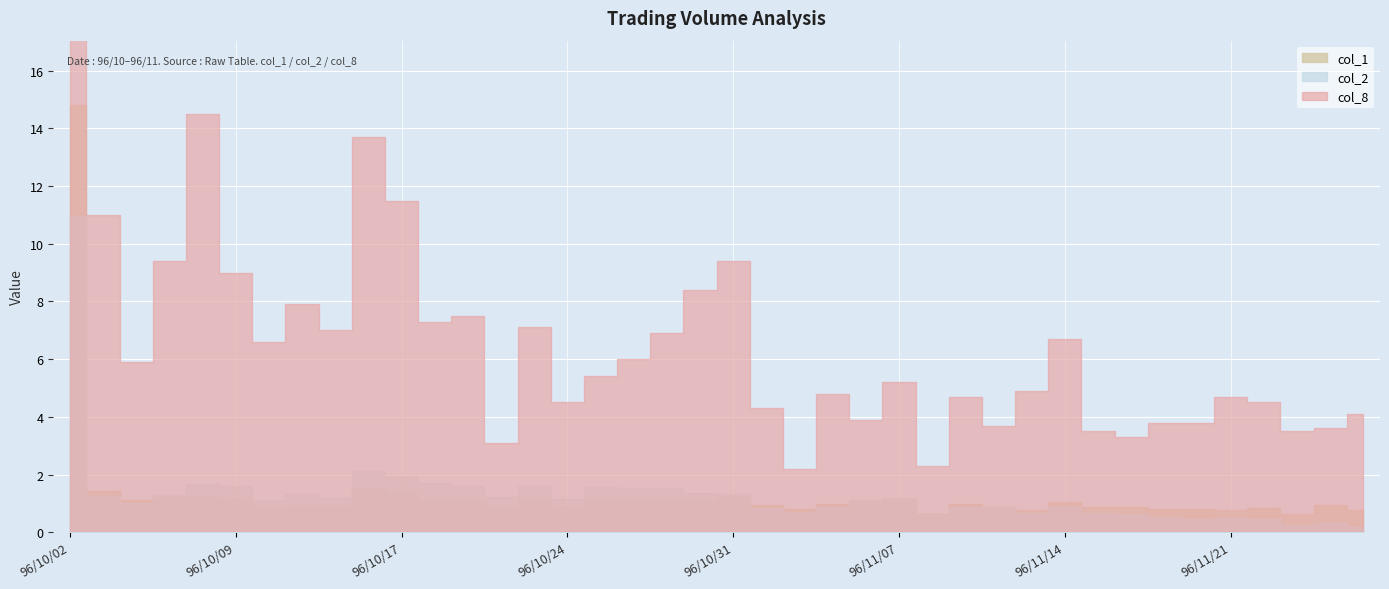

Does the chart display data point markers on the line(s)?

No